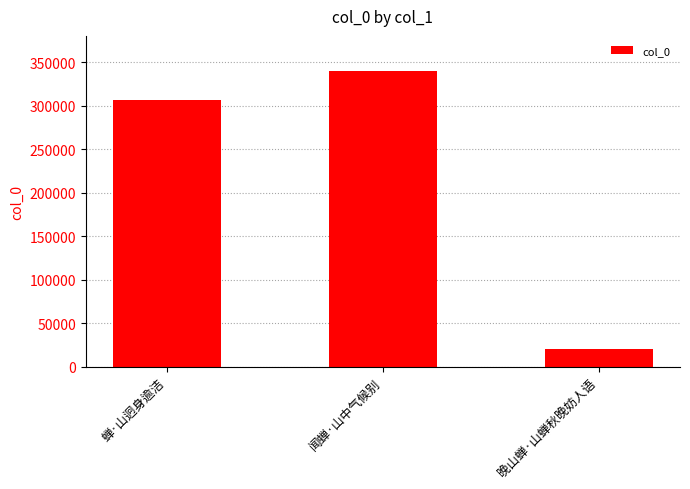

Which has a higher value, 闻蝉·山中气候别 or 蝉·山迥身逾洁?

闻蝉·山中气候别